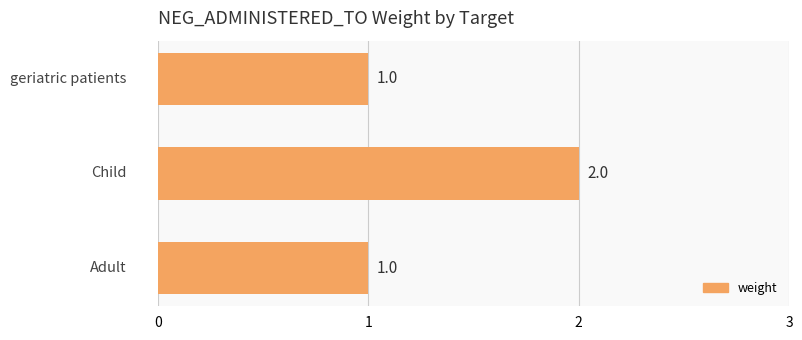

Reading bottom to top, list all the values displayed in this chart.

1	2	1